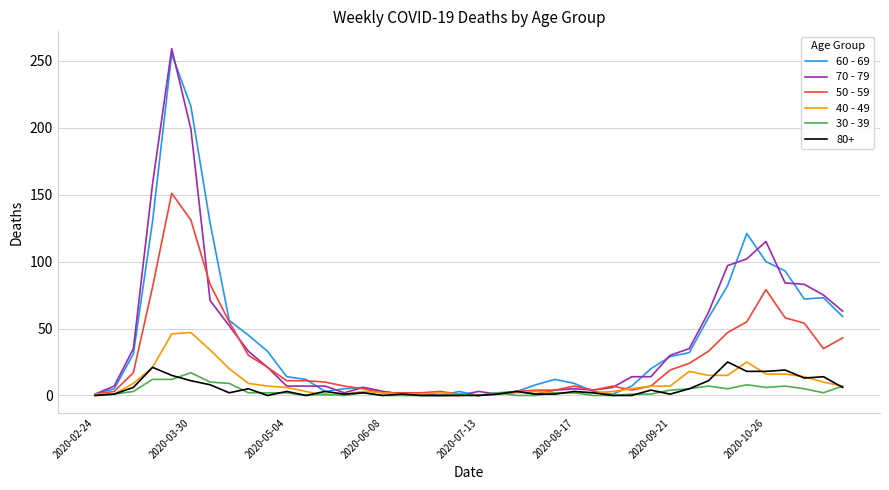

Which series has the largest range (max minus min)?

70 - 79